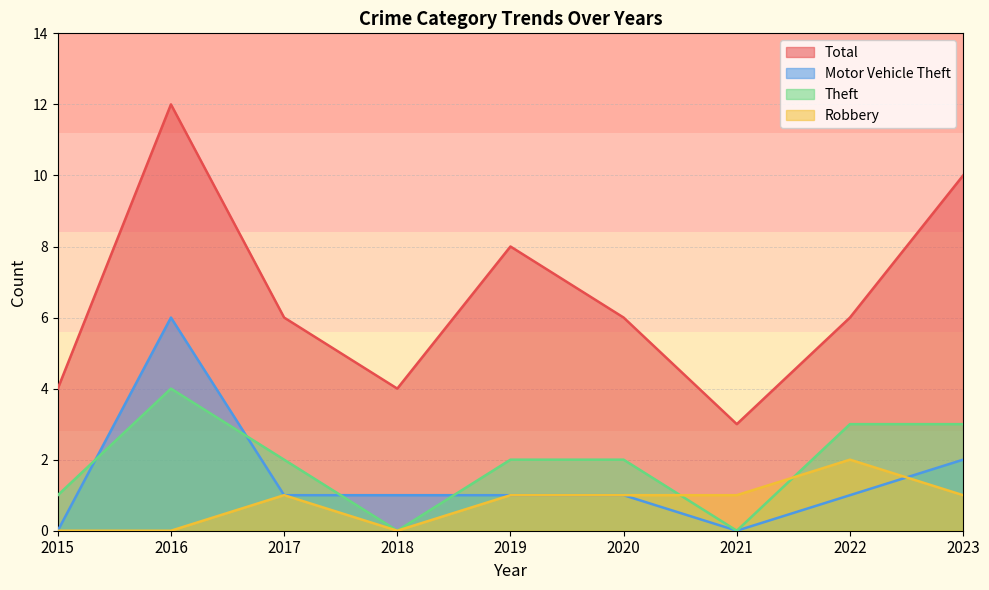

What is the difference between the highest and lowest values at 2017?

5